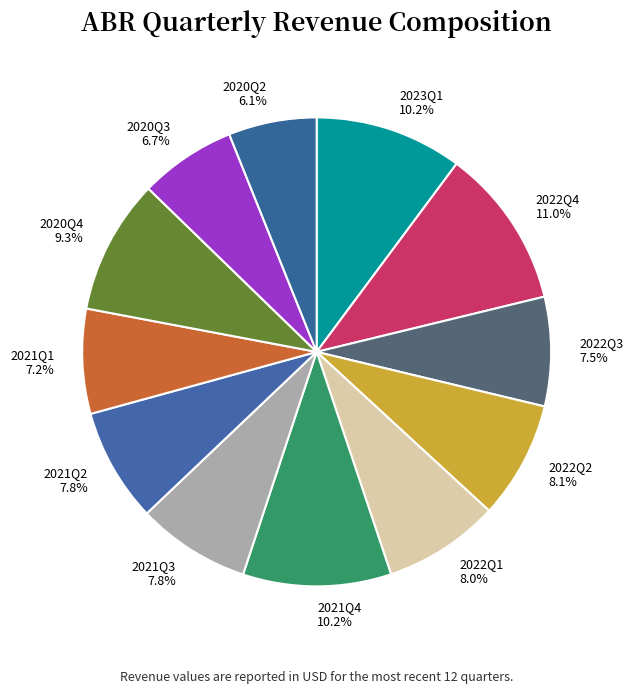

Is it true that 2021Q4 is 3% of the pie?

False